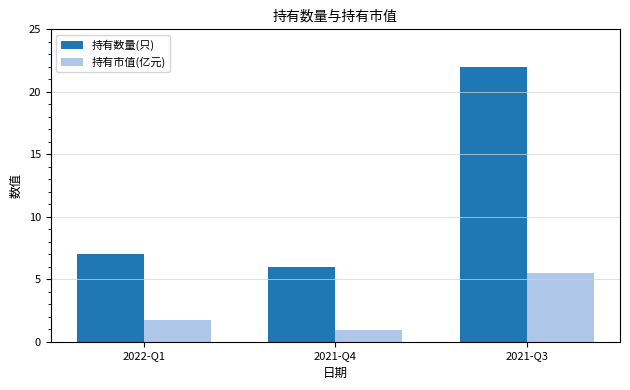

What is the difference between the second highest and minimum values in the 持有市值(亿元) series?

0.8